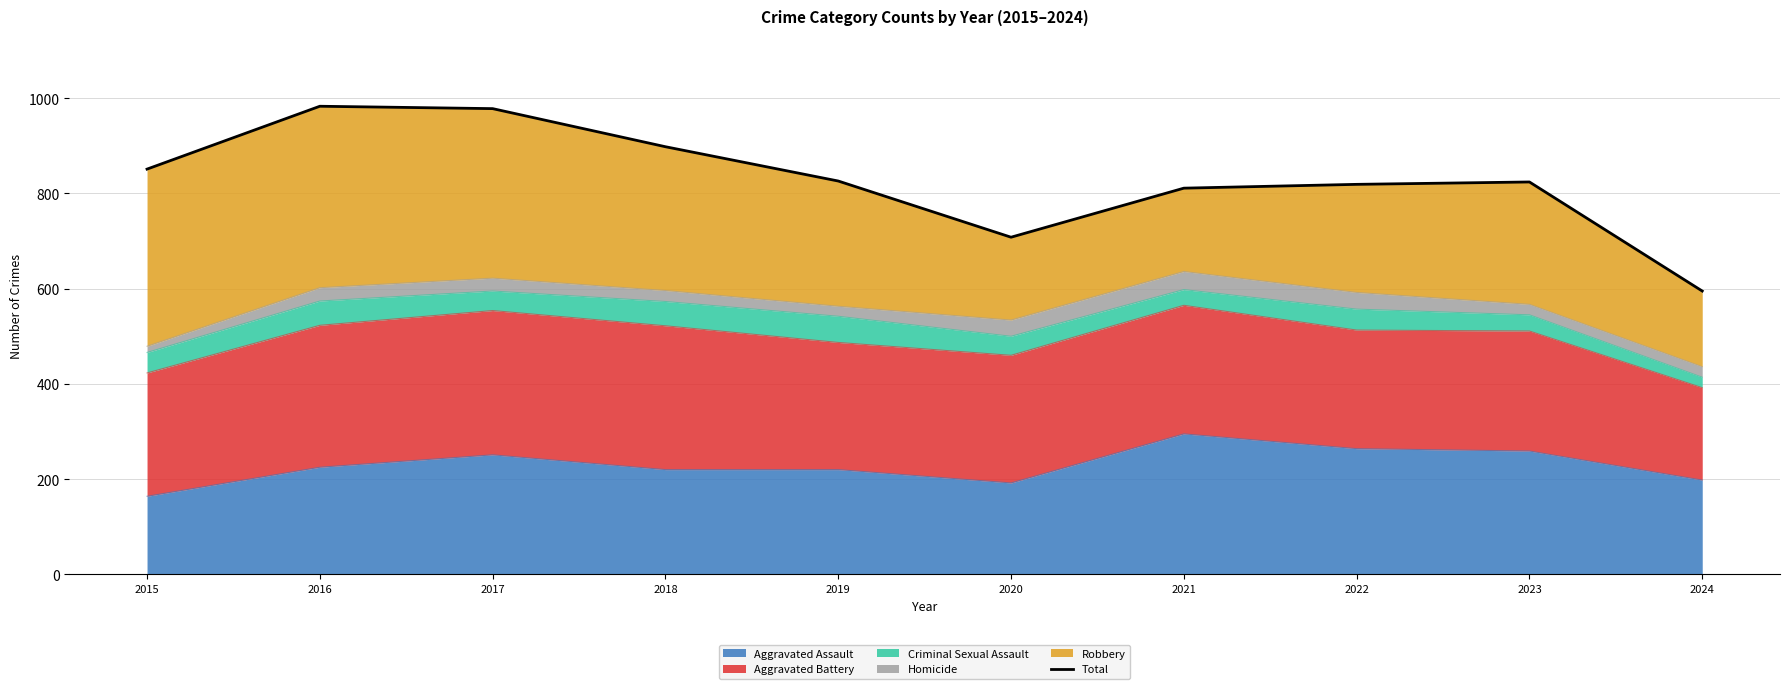

Is it true that the value at 2020 is 333?

False